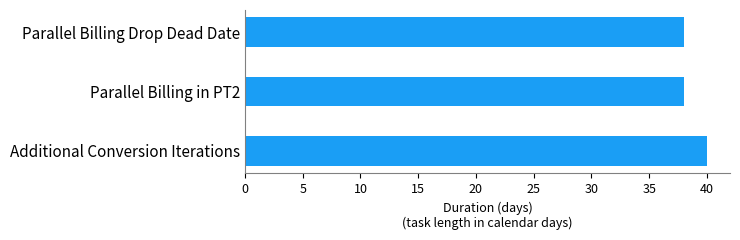

What is the smallest value displayed?

38